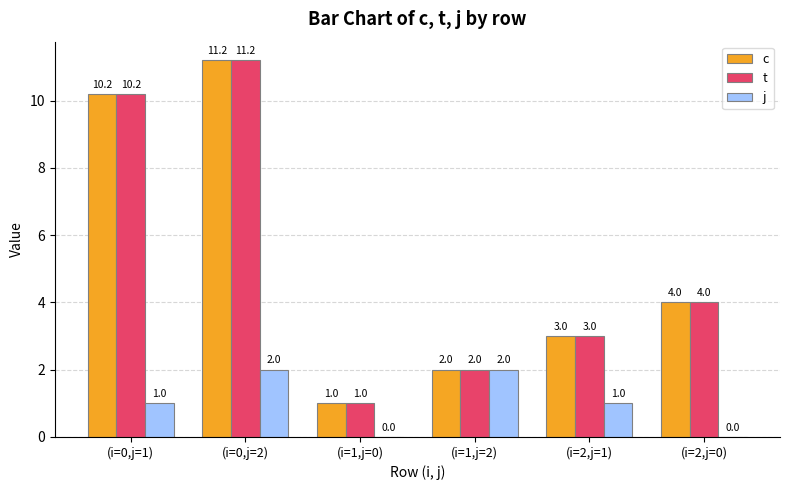

At which label does t reach its peak?

(i=0,j=2)